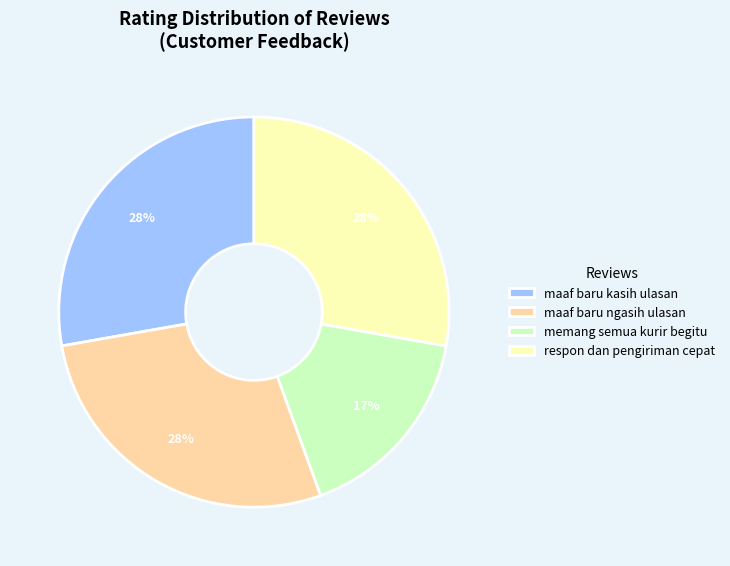

Which slice is the smallest?

memang semua kurir begitu